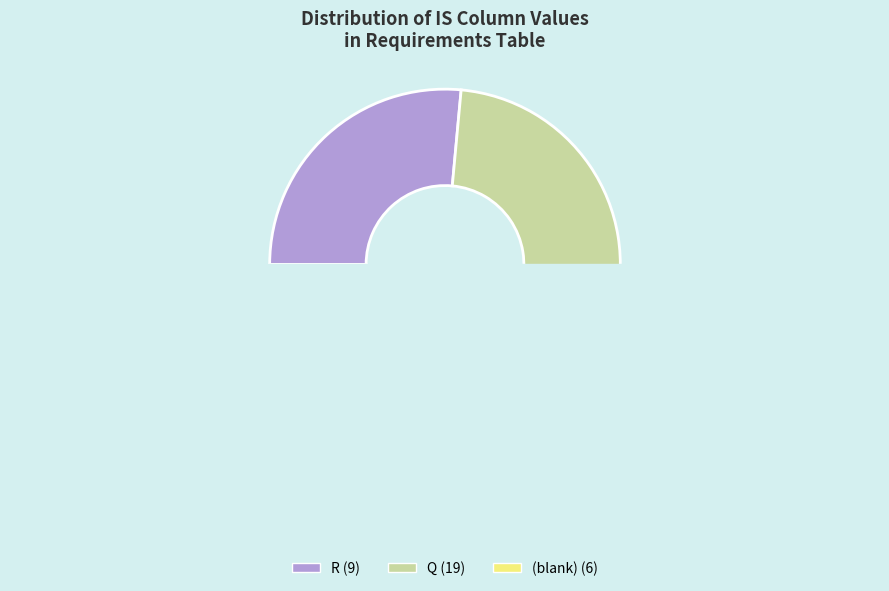

The R slice represents 41% of the pie. True or false?

False